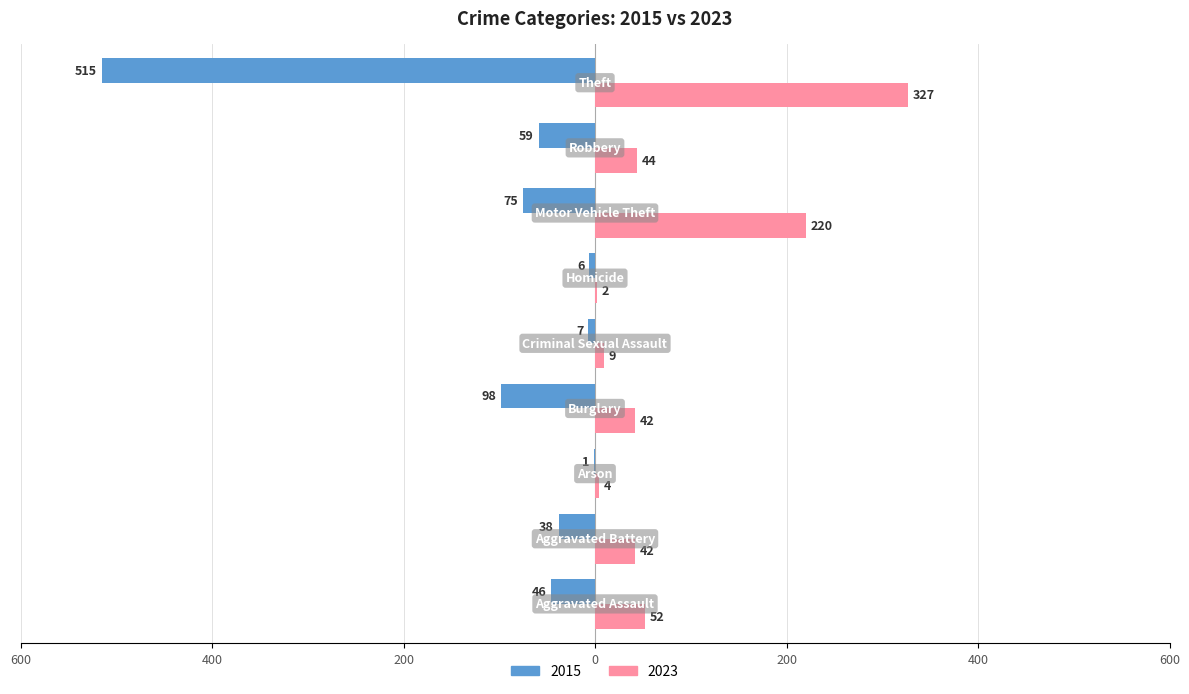

Where is 2023 nearest to the value 164?

Motor Vehicle Theft